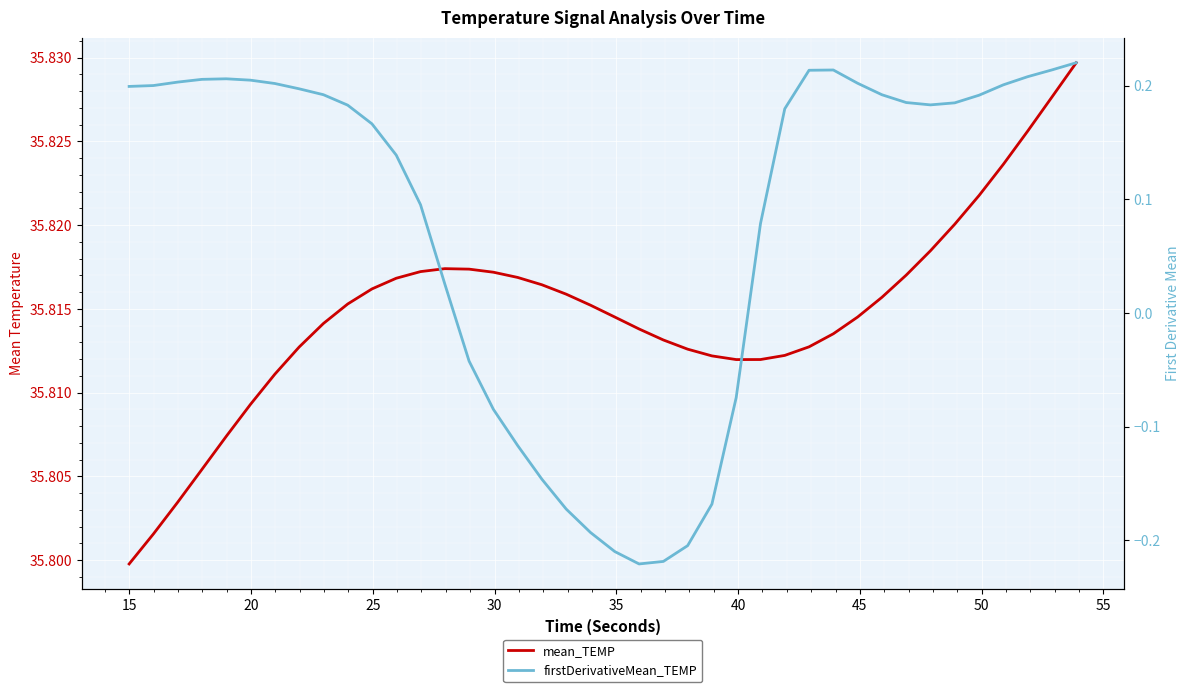

True or false: mean_TEMP has a value of 19.3 at 55.

False